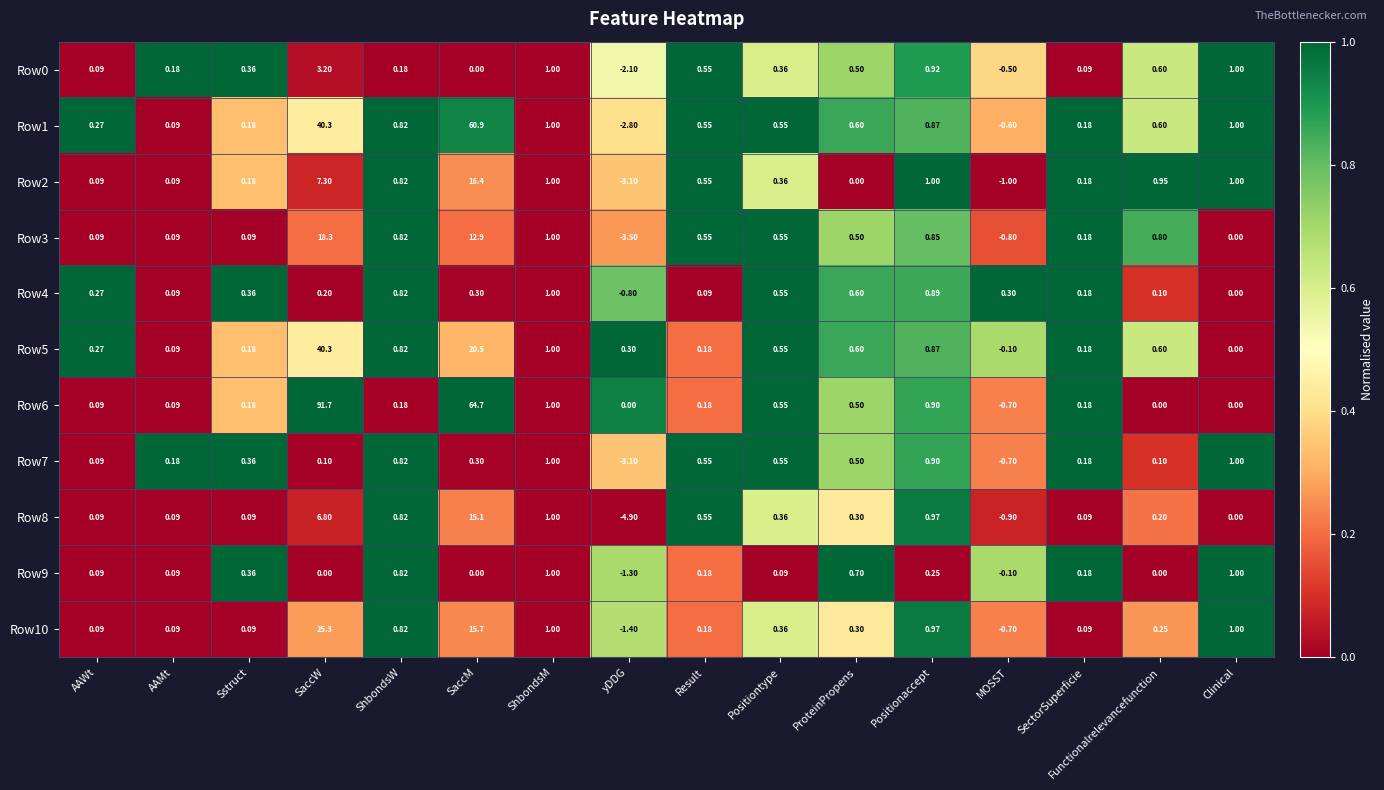

At which label does Row4 reach its minimum?

yDDG